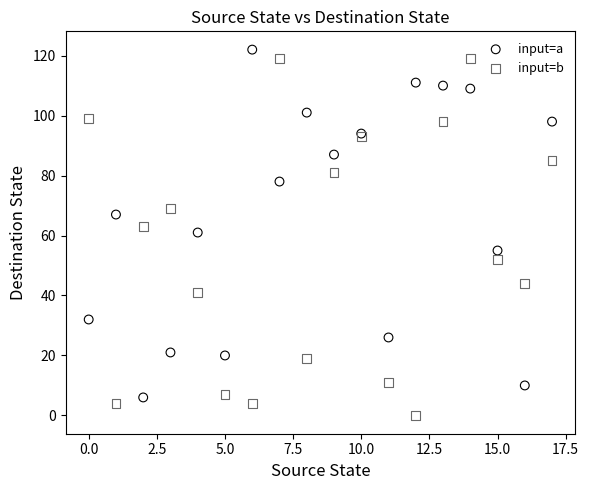

Which series reaches the minimum Y coordinate?

input=b